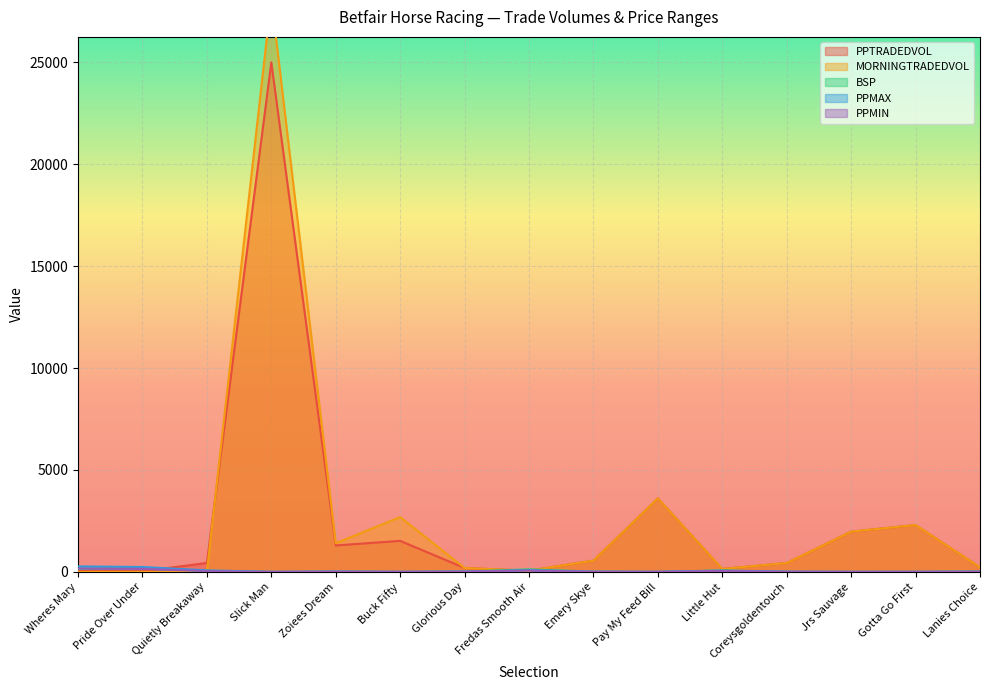

How many values in the PPTRADEDVOL series exceed 436?

8